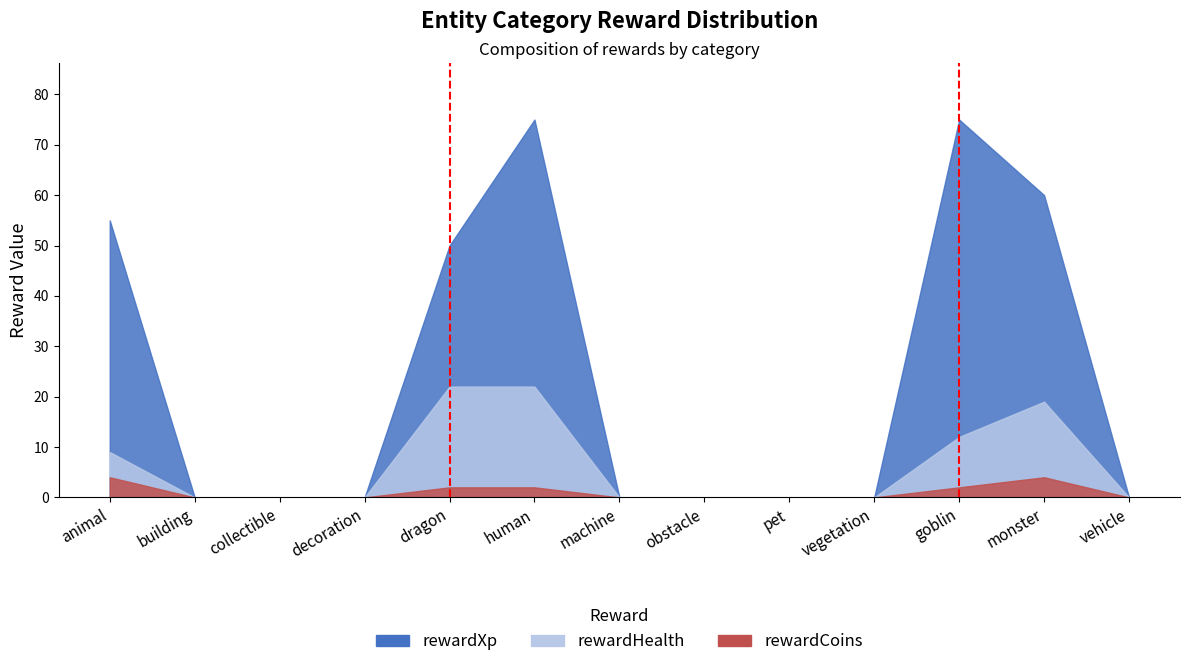

True or false: rewardXp and rewardHealth intersect in this chart.

False